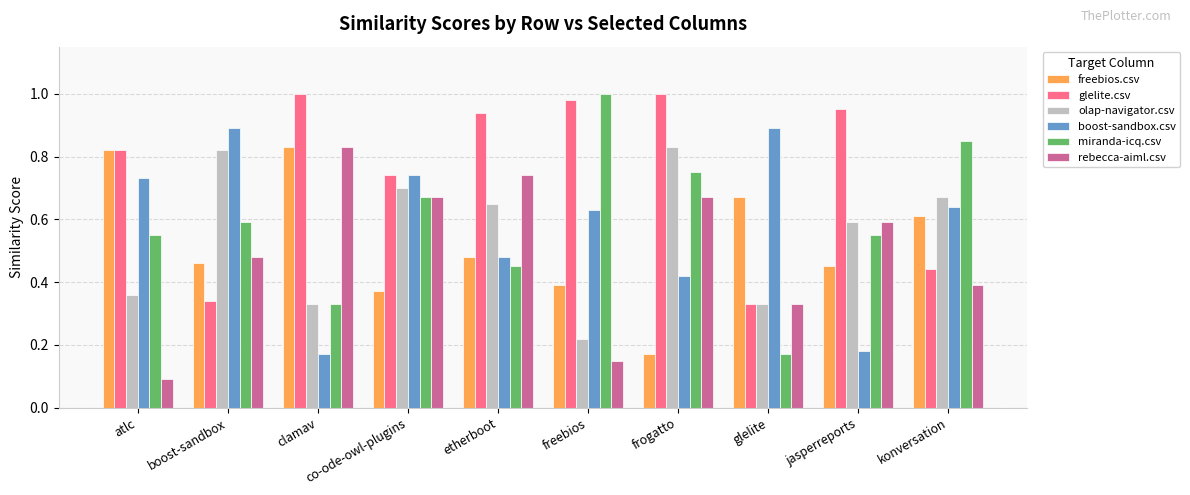

What is the sum of all miranda-icq.csv values?

5.9